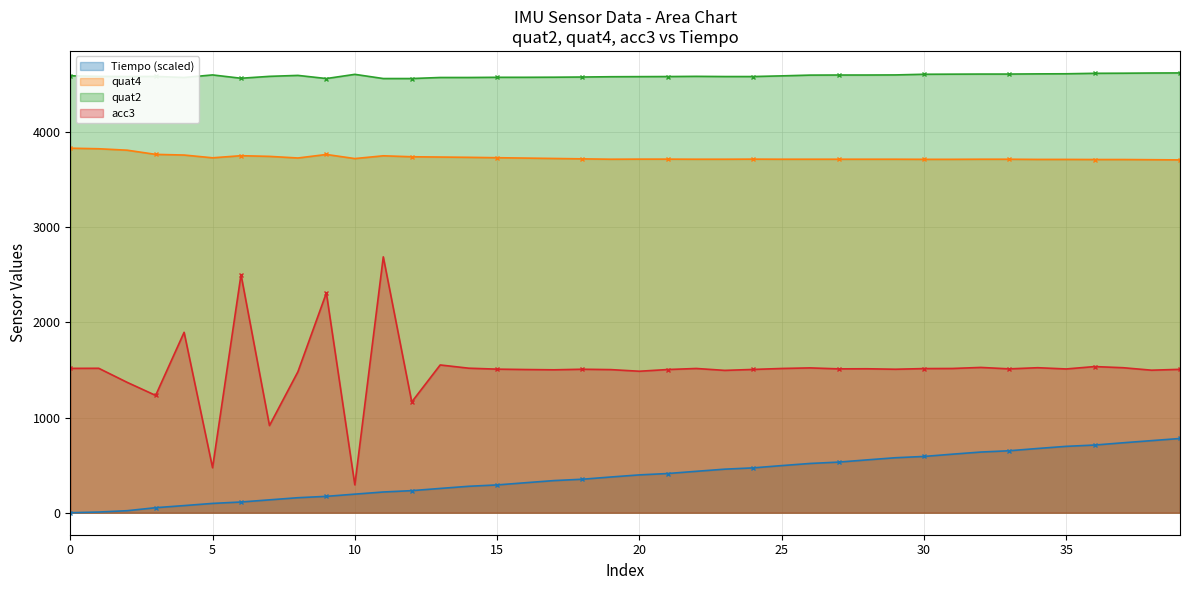

Which category has the lowest value in the quat4 series?

39